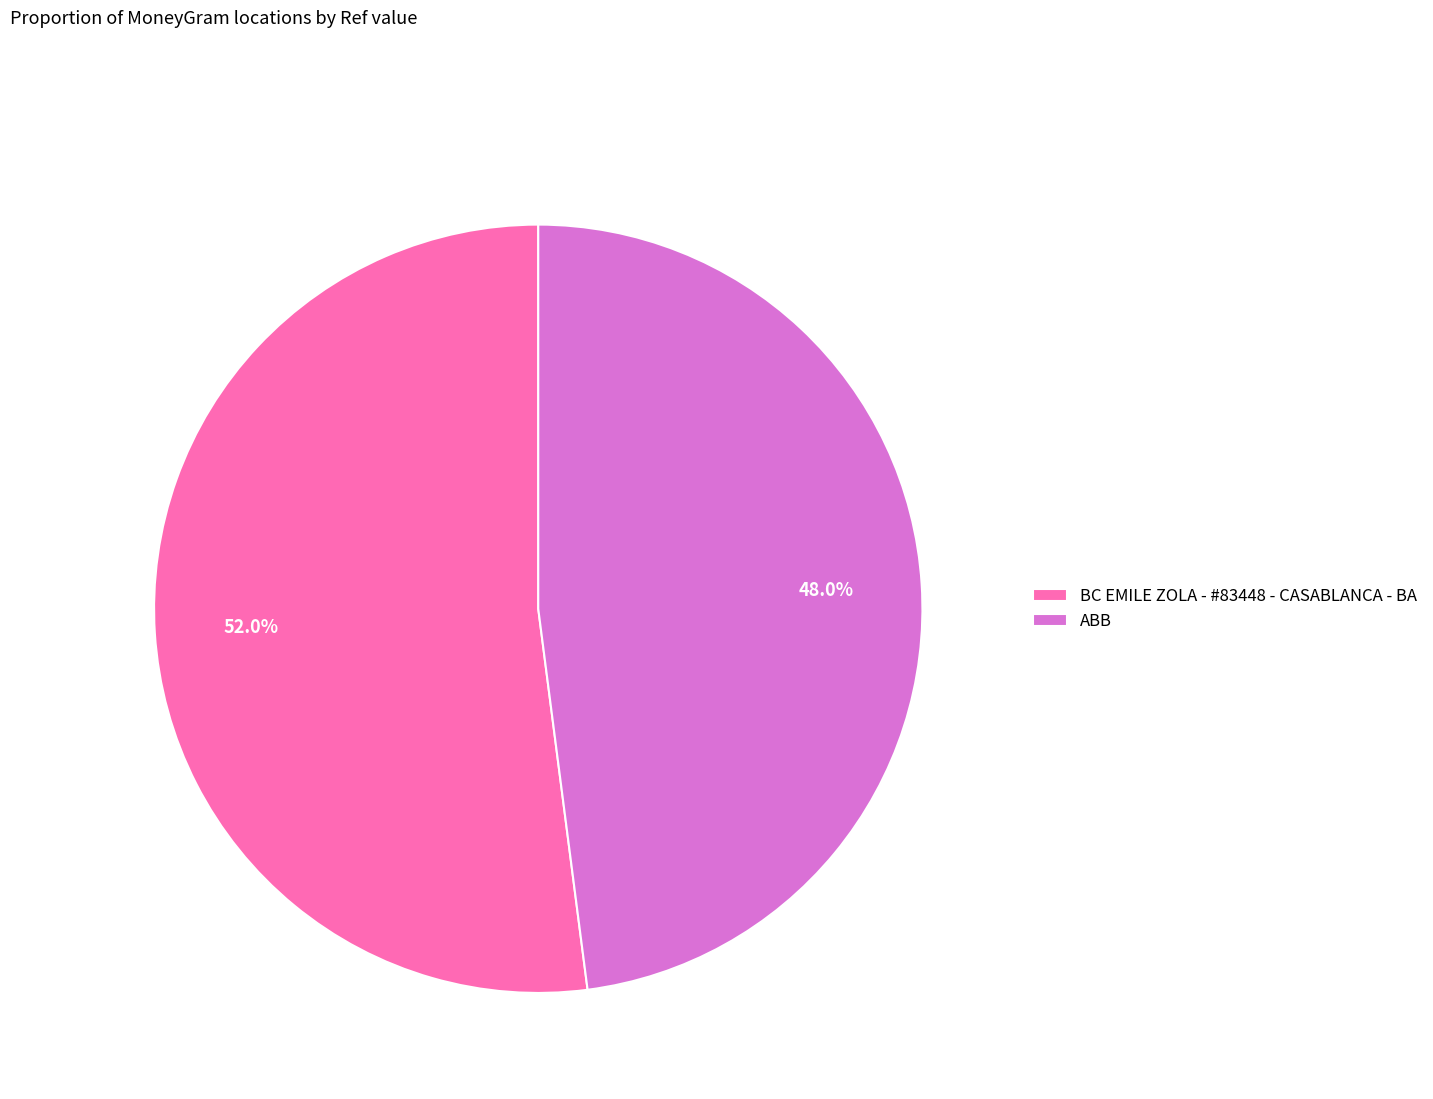

Is it true that BC EMILE ZOLA - #83448 - CASABLANCA - BA is 52% of the pie?

True